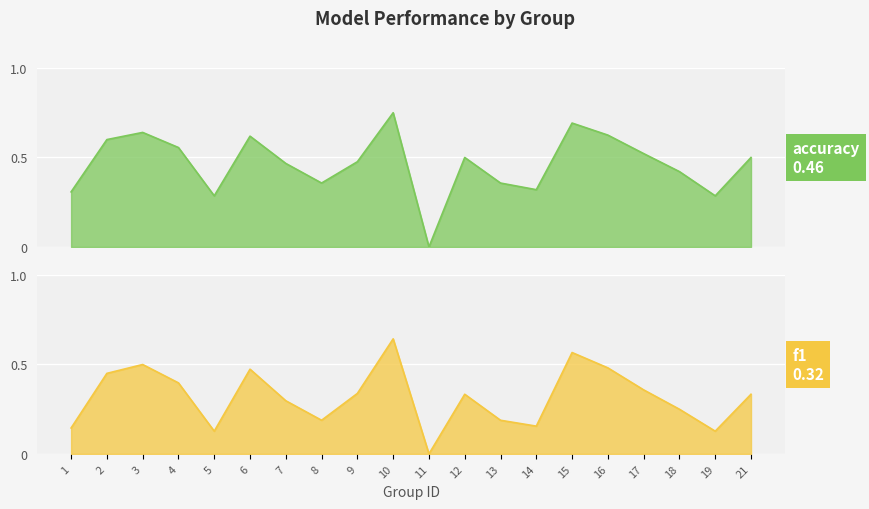

Is the value of f1 at 17 greater than the value of accuracy at 5?

Yes